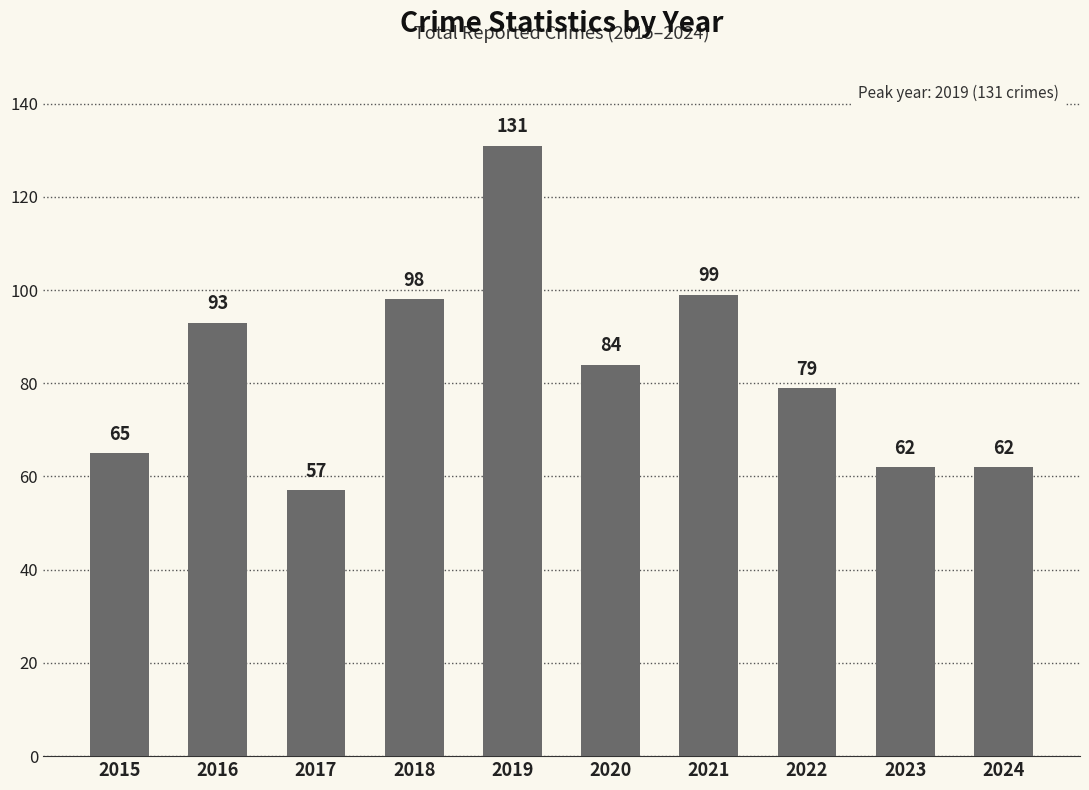

How many values are below 84?

5